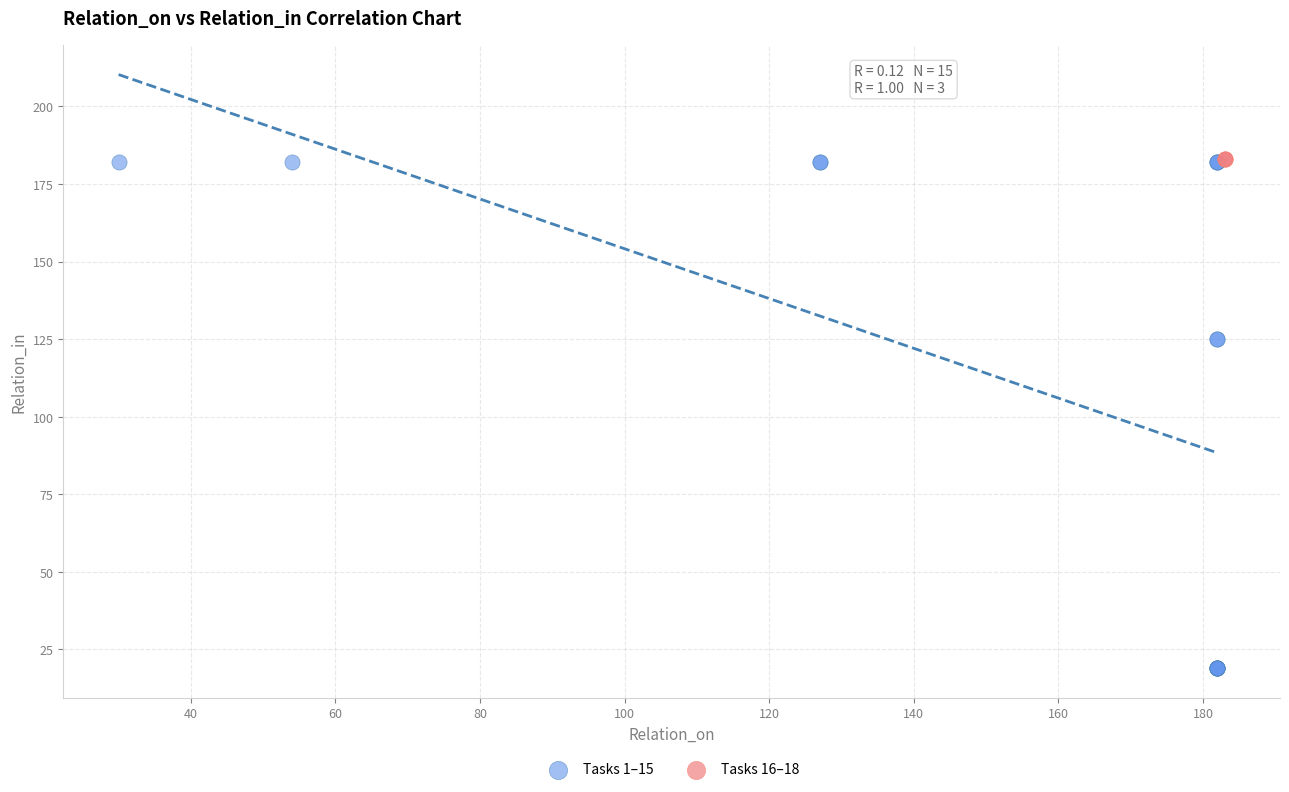

Which series reaches the minimum Y coordinate?

Tasks 1–15